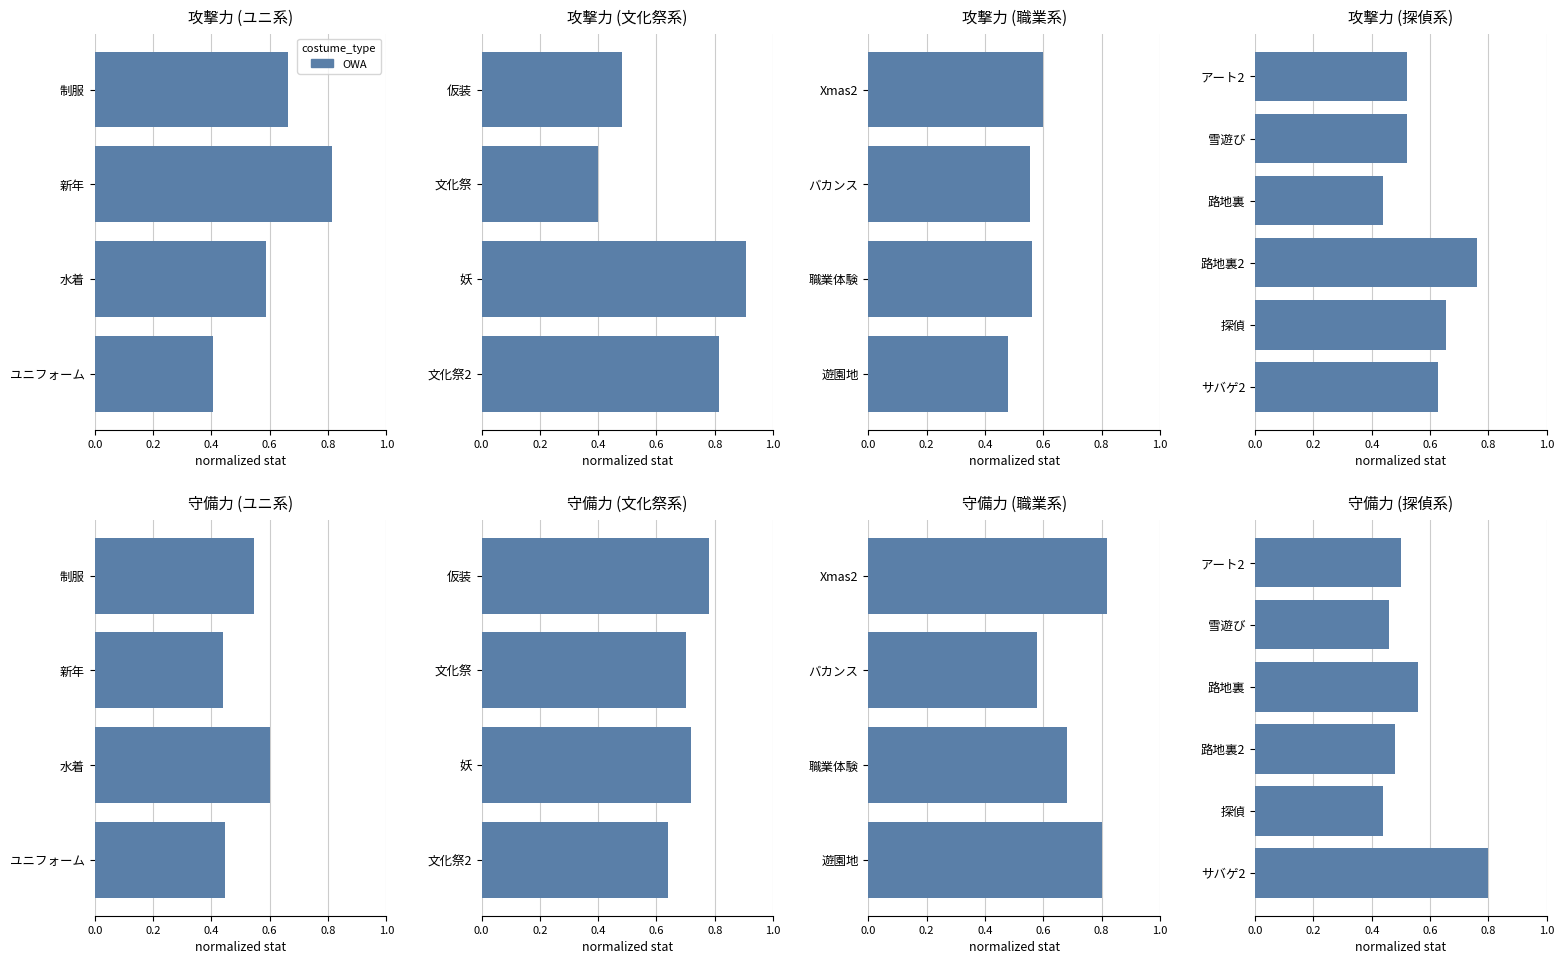

What is the sum of the values at アート2 and 路地裏?

1.1